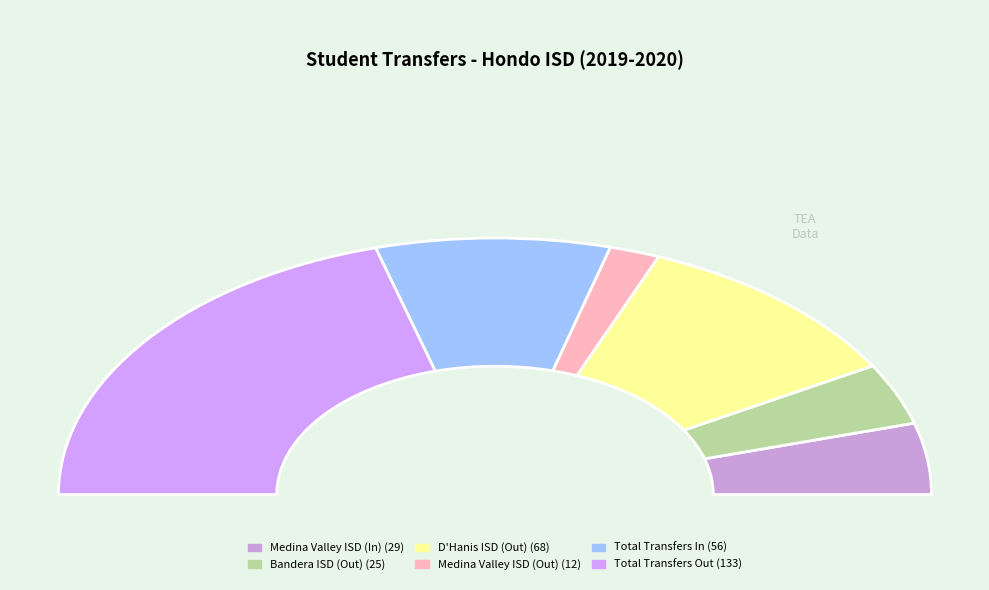

Rank the categories by value from highest to lowest.

Total Transfers Out, D'Hanis ISD (Transfers Out), Total Transfers In, Medina Valley ISD (Transfers In), Bandera ISD (Transfers Out), Medina Valley ISD (Transfers Out)